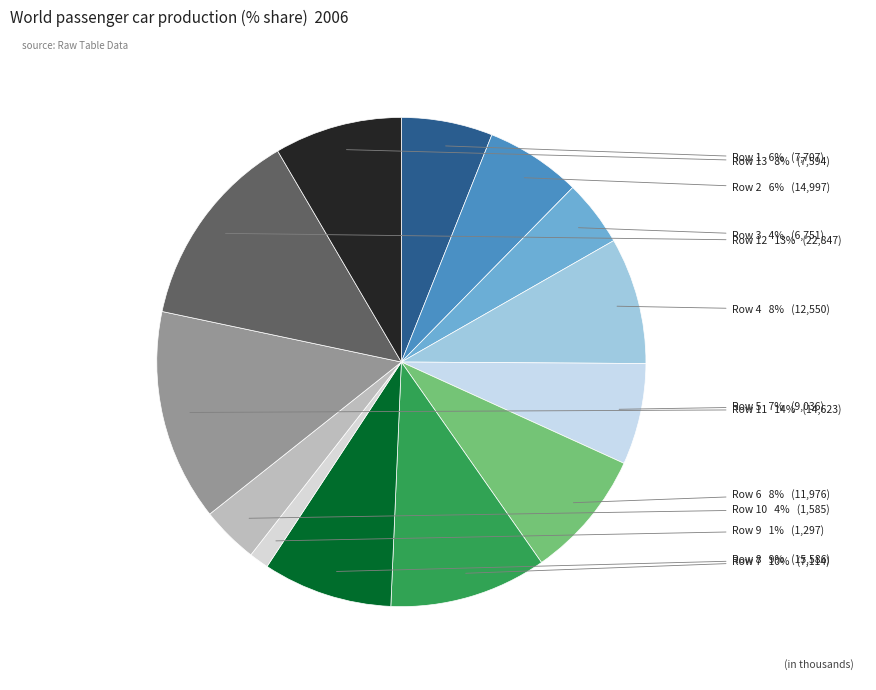

Rank the categories by value from lowest to highest.

9, 10, 3, 1, 2, 5, 4, 13, 6, 8, 7, 12, 11